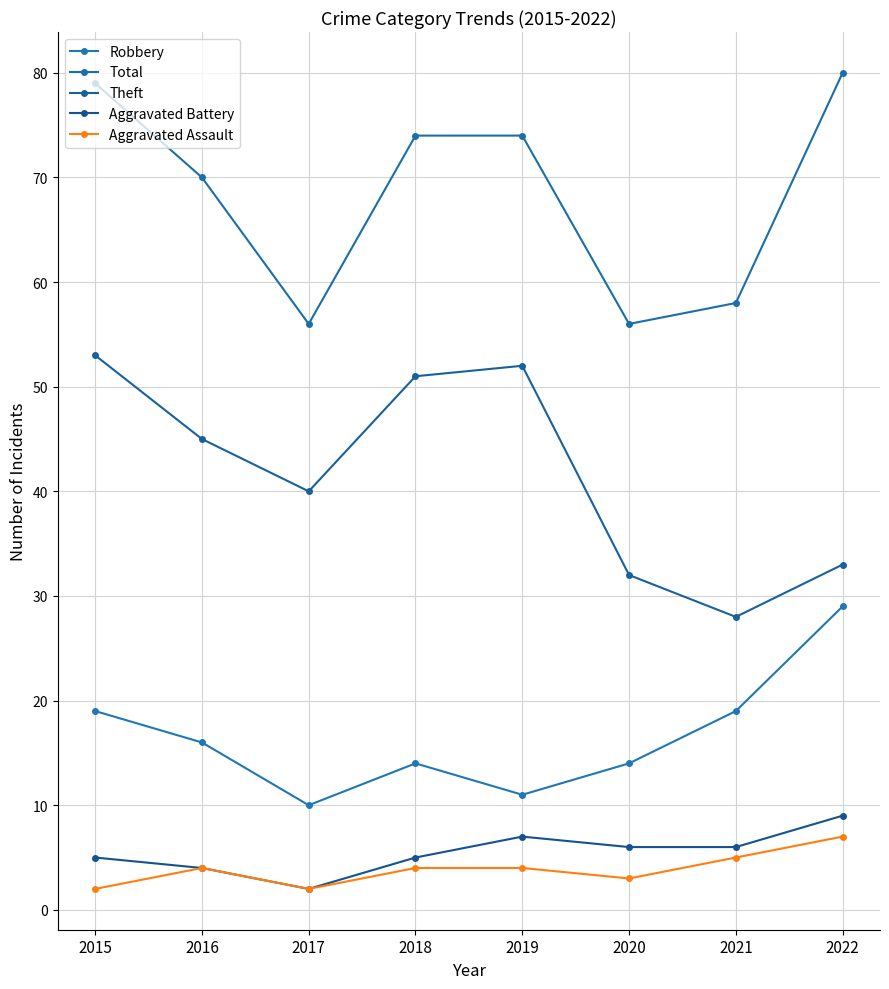

Where is the first local maximum for Robbery?

2018